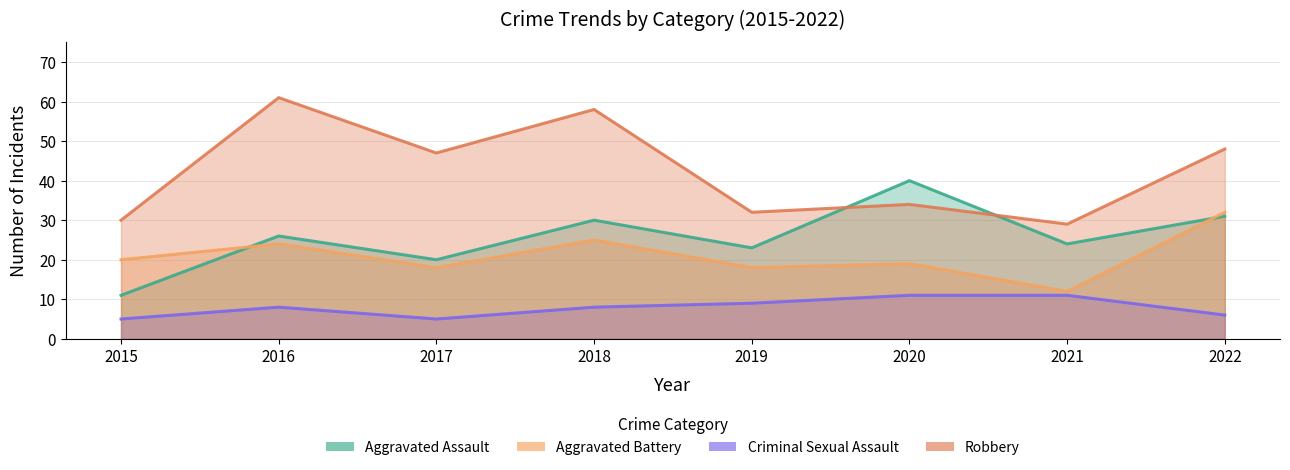

What is the value of the Criminal Sexual Assault point at the 2nd from the left?

8